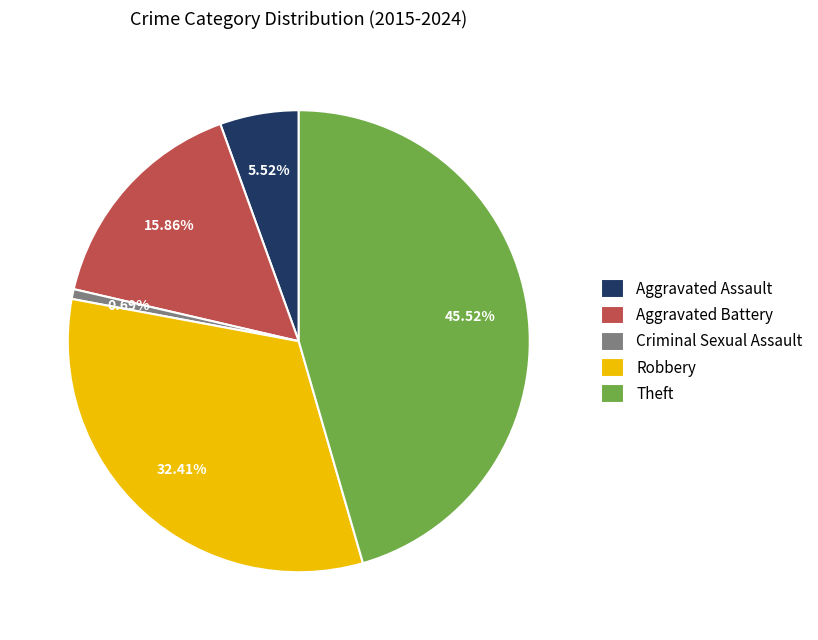

What percentage is the Criminal Sexual Assault slice, to the nearest percent?

1%